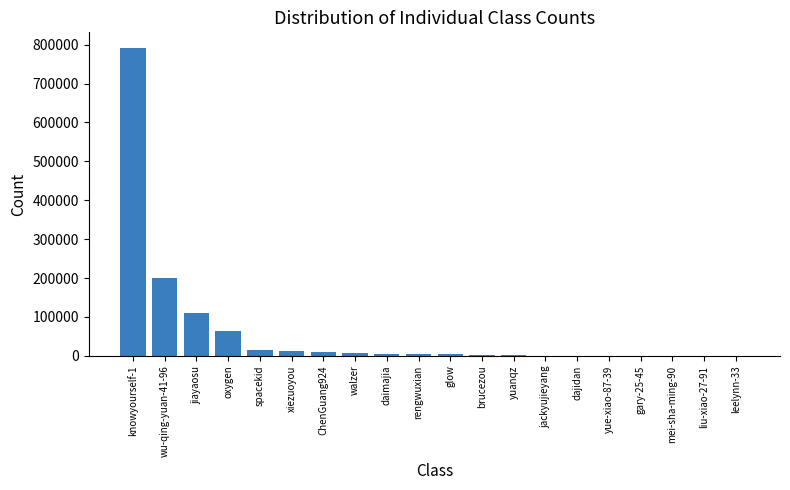

Between leelynn-33 and xiezuoyou, which is larger?

xiezuoyou